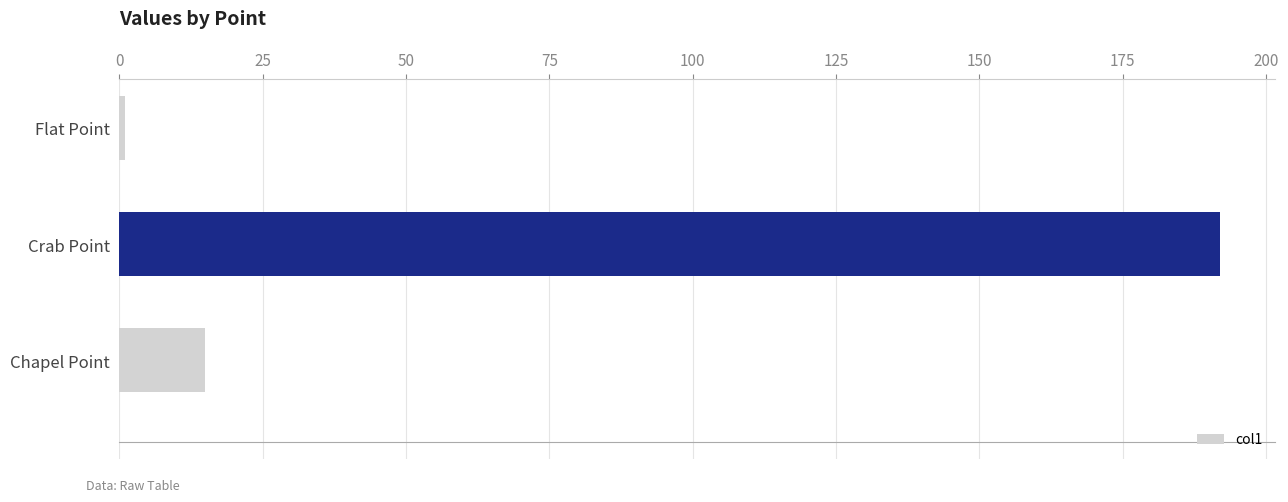

What is the label of the 3rd bar from the top?

Chapel Point